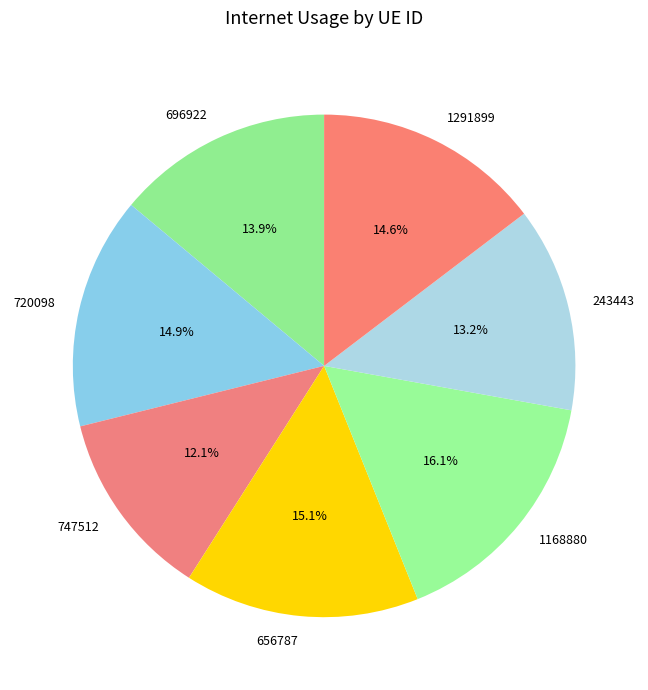

Between 696922 and 1168880, which is larger?

1168880